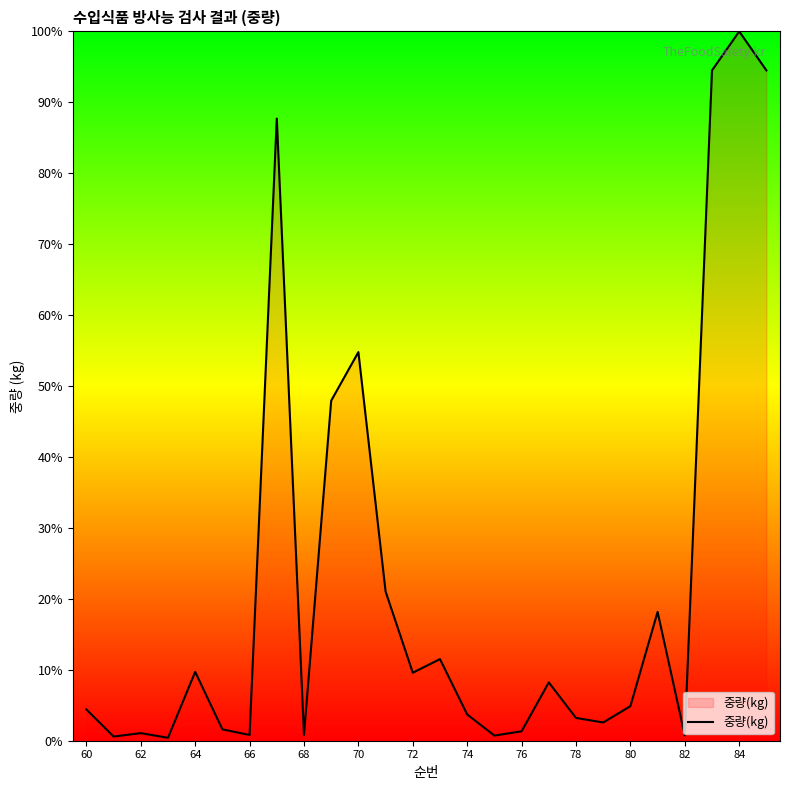

What is the maximum value shown in the chart?

100.0